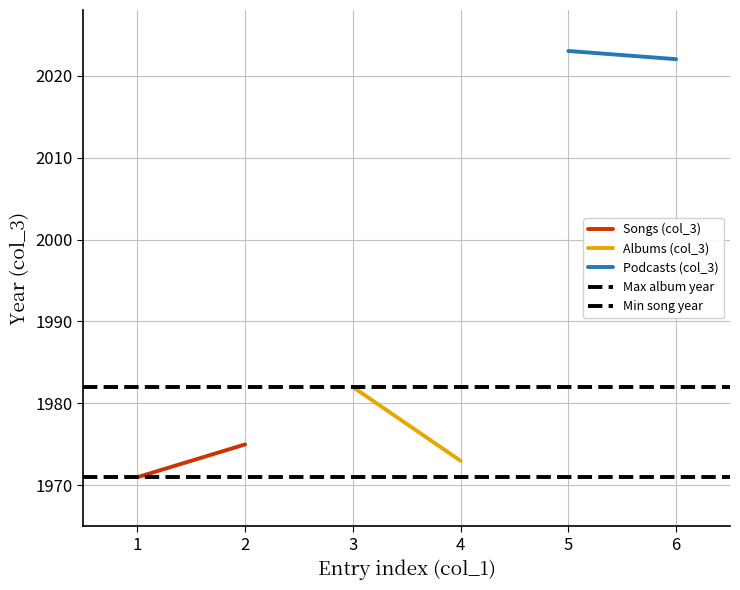

List the series in order of their peak value, highest first.

Podcasts (col_3), Albums (col_3), Max album year, Songs (col_3), Min song year